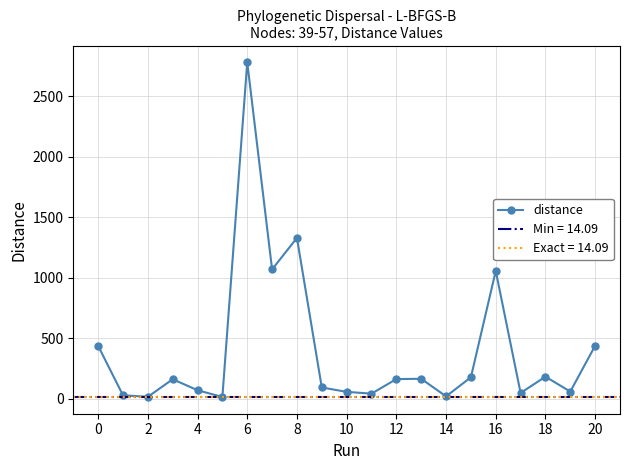

What is the maximum value for distance?

2779.8